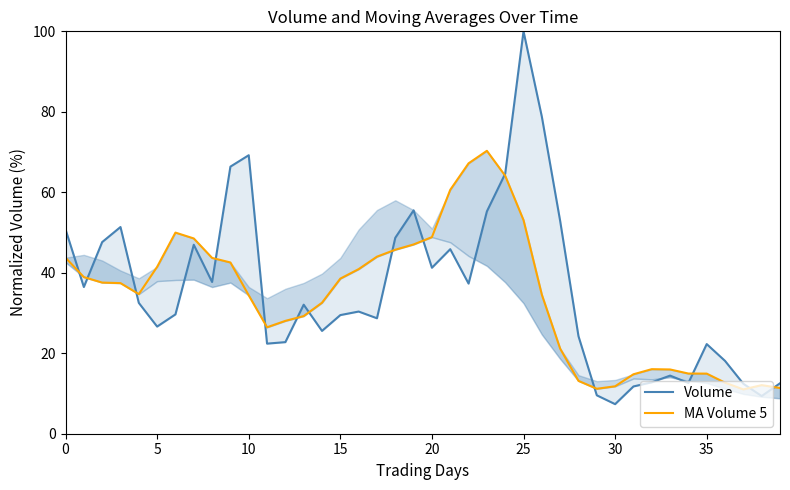

The MA Volume 5 series shows 26.9 at 9. True or false?

False